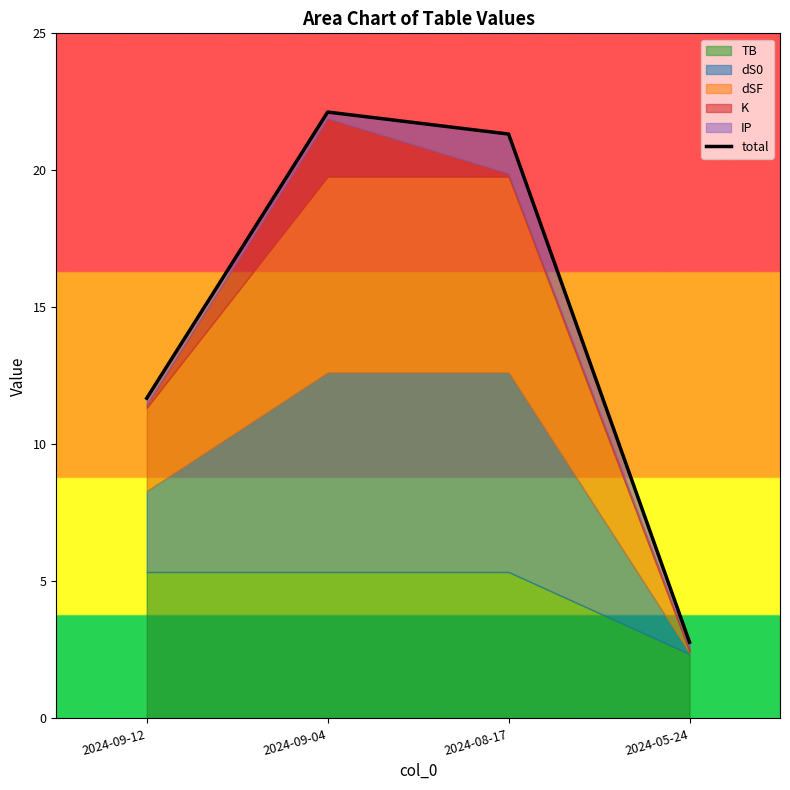

The value at 2024-09-04 is 22.1. True or false?

True